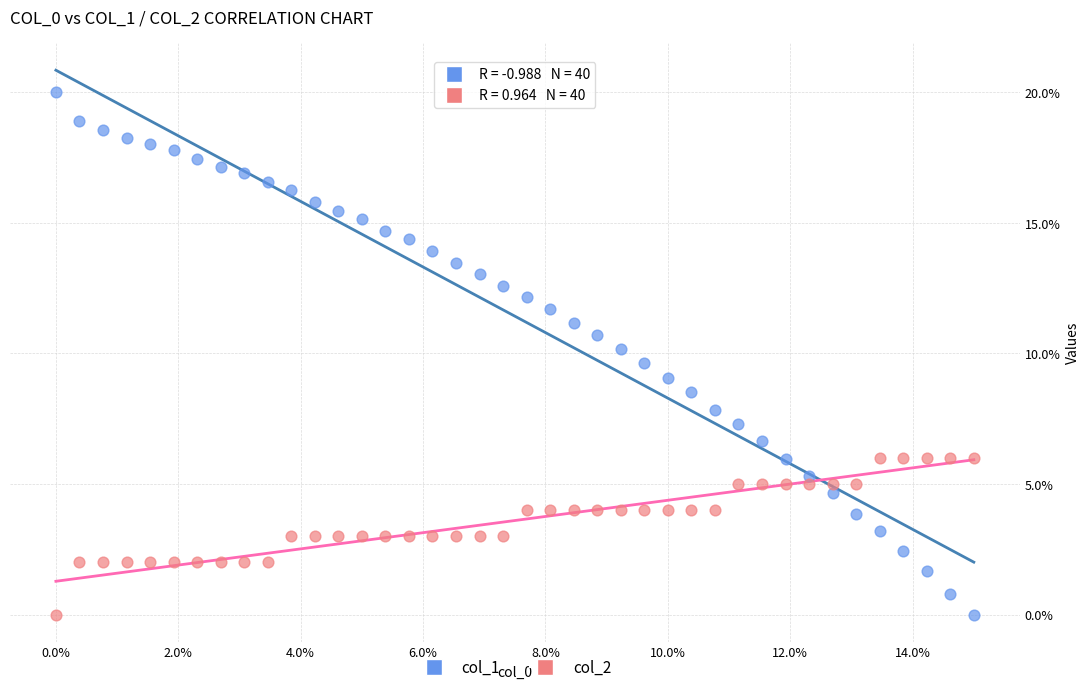

Which series contains the highest Y value?

col_1